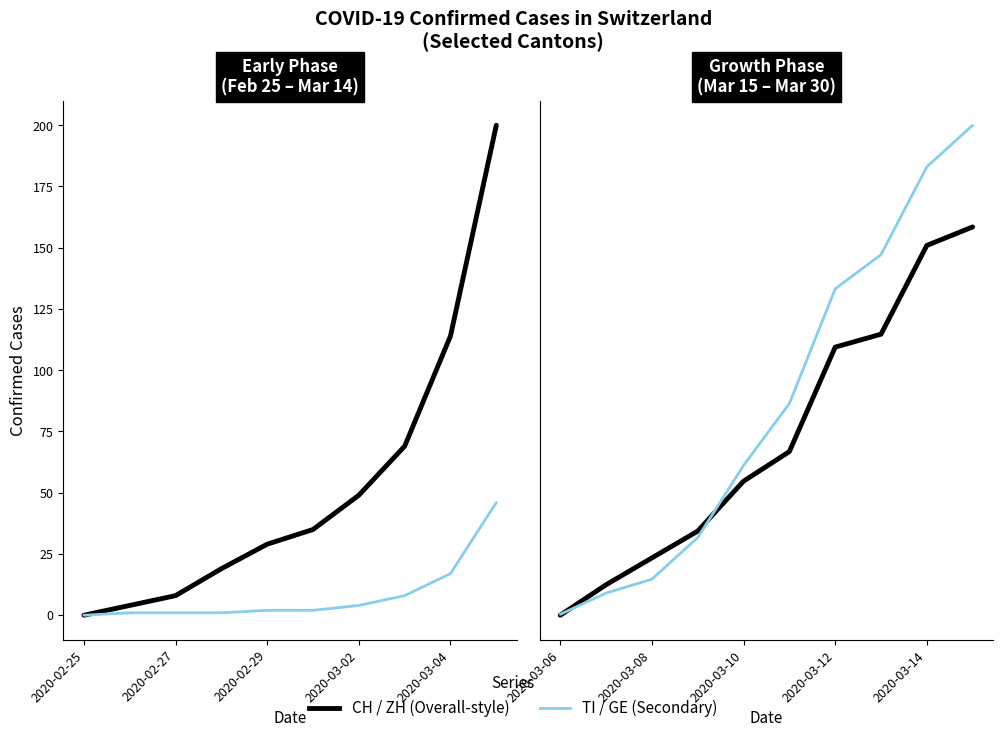

How many data points in TI are above 2?

4